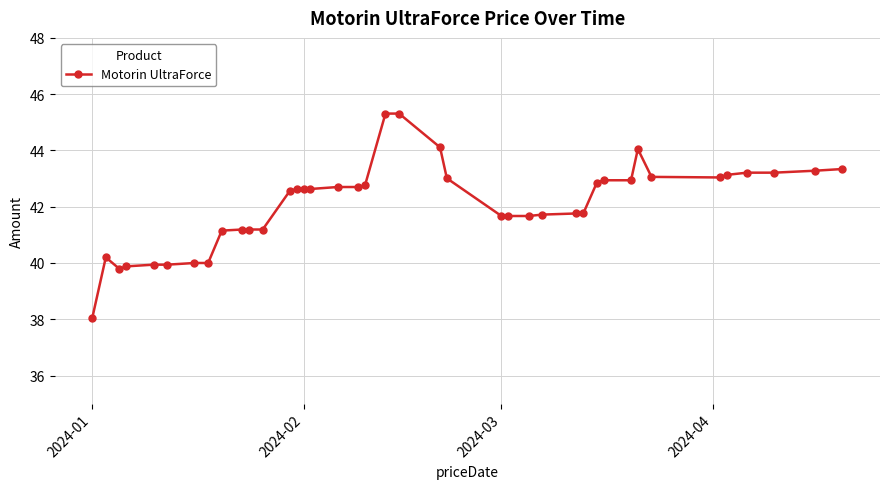

What is the difference between the second highest and second lowest values?

5.5